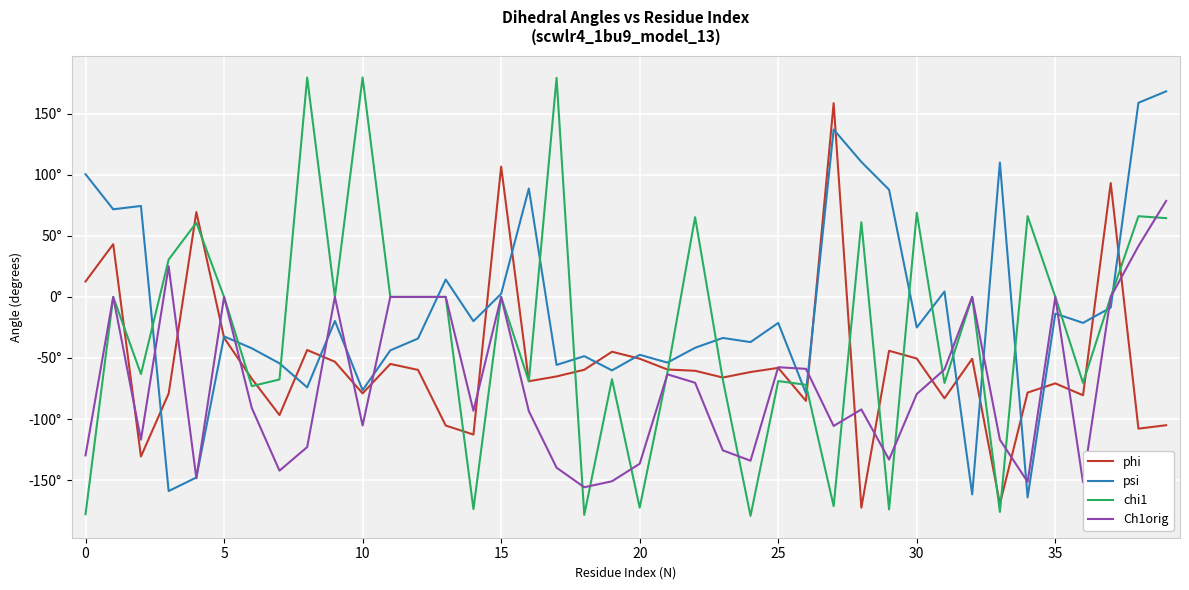

Does the chart display data point markers on the line(s)?

No